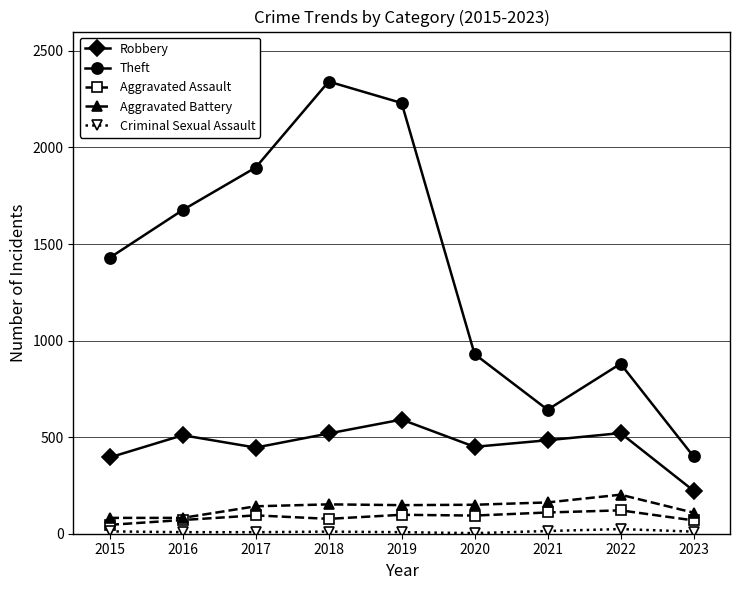

True or false: Theft and Aggravated Battery intersect in this chart.

False